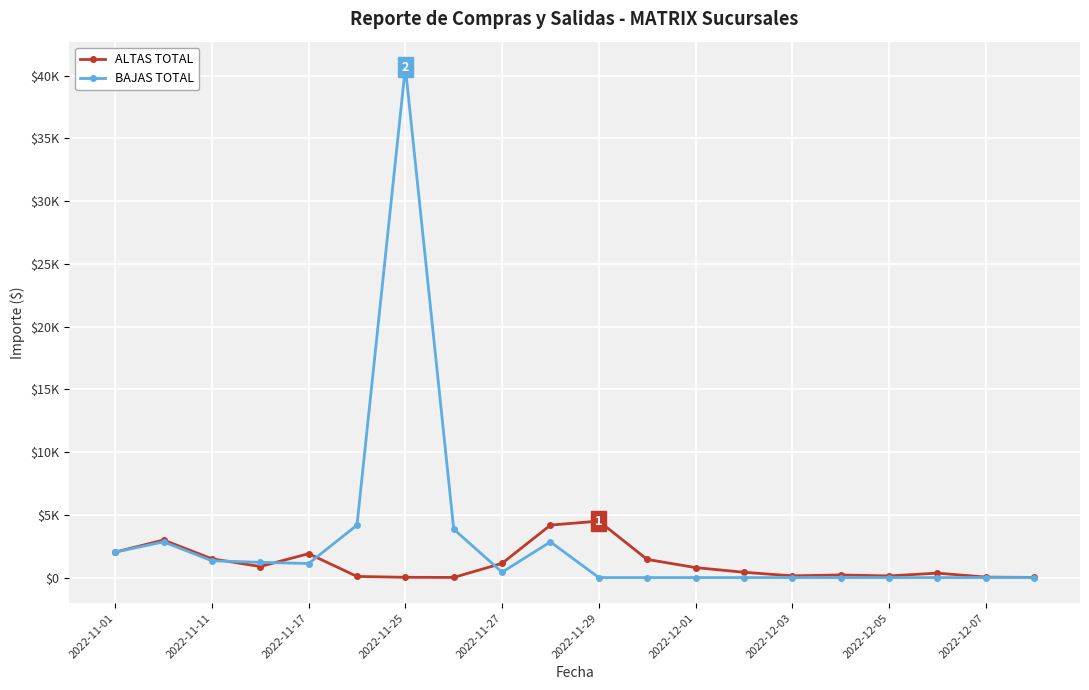

Rank the series by their average value, from highest to lowest.

BAJAS TOTAL, ALTAS TOTAL